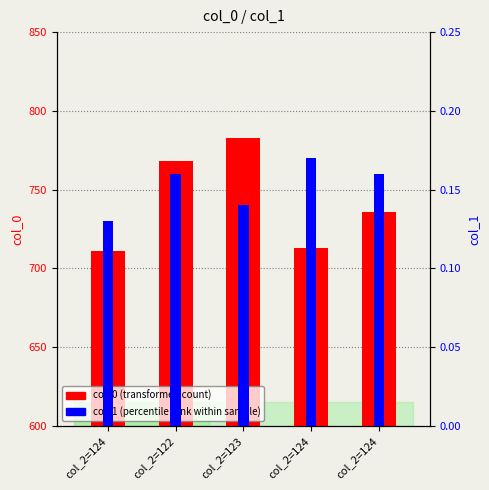

What is the total value across all series at col_2=123?

783.1